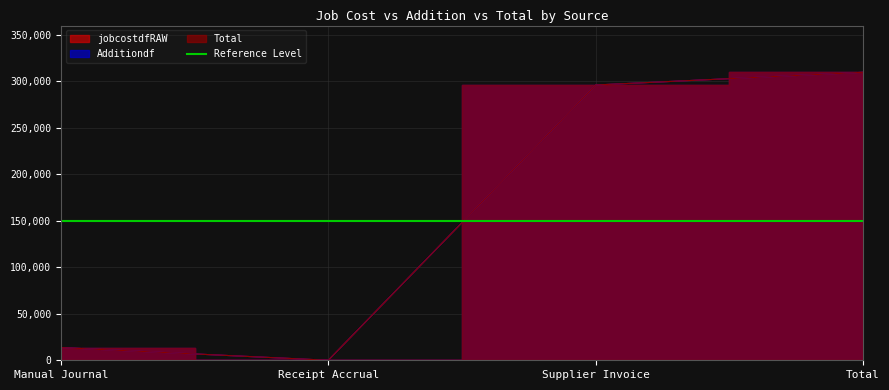

Is the value of Total at Receipt Accrual greater than the value of jobcostdfRAW at Receipt Accrual?

No